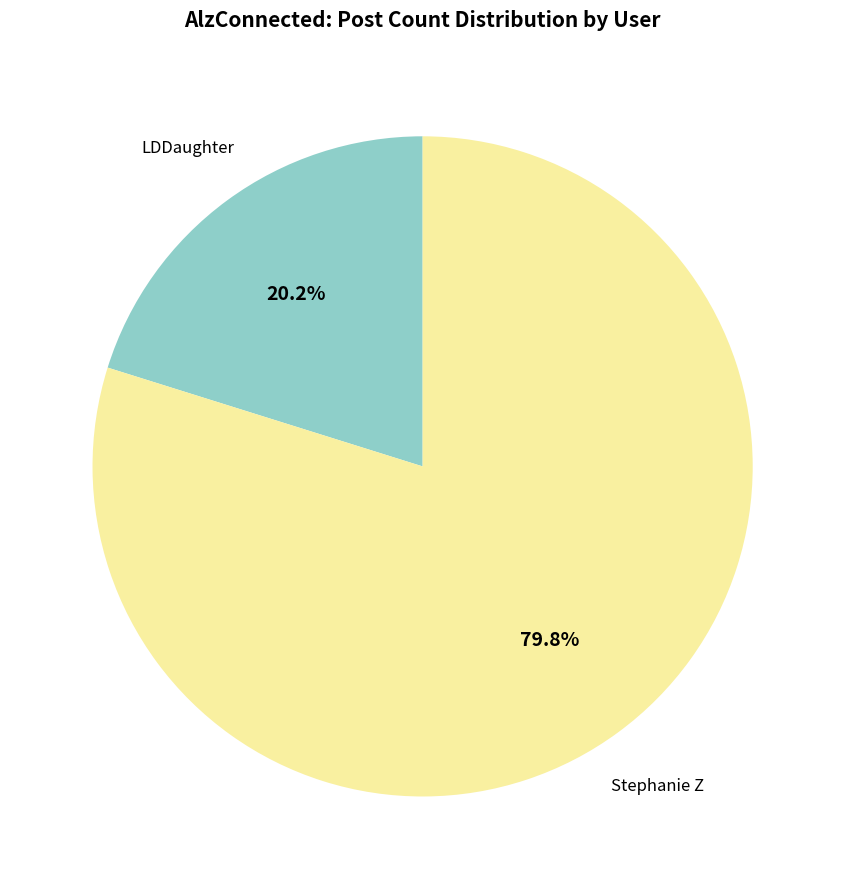

Does any single category account for the majority?

Yes